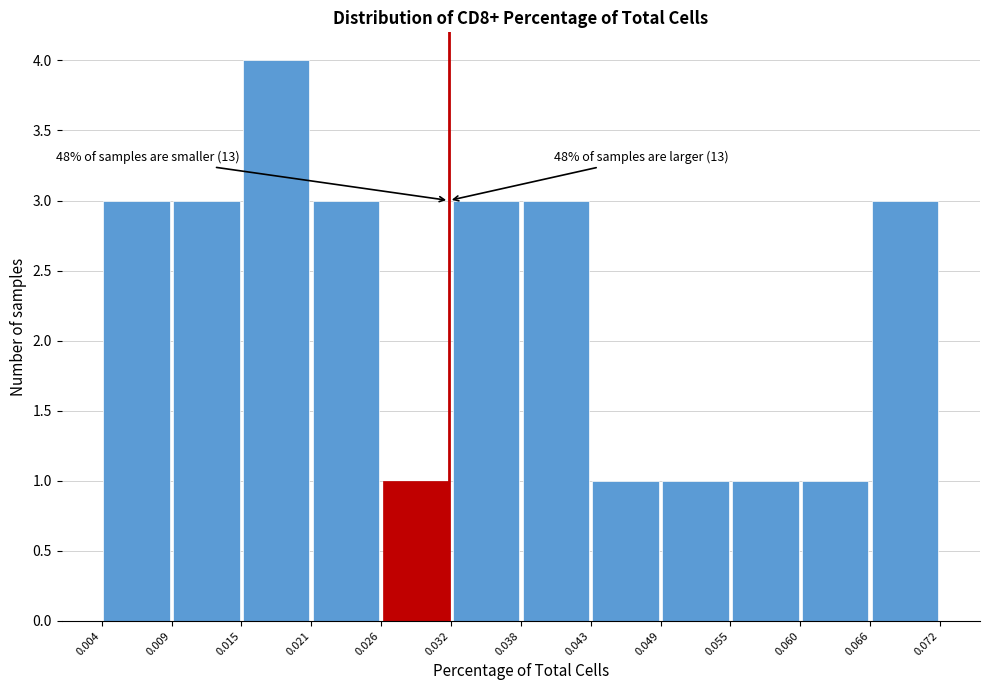

Over which range of the x-axis is the bar tallest?

0.015 to 0.021